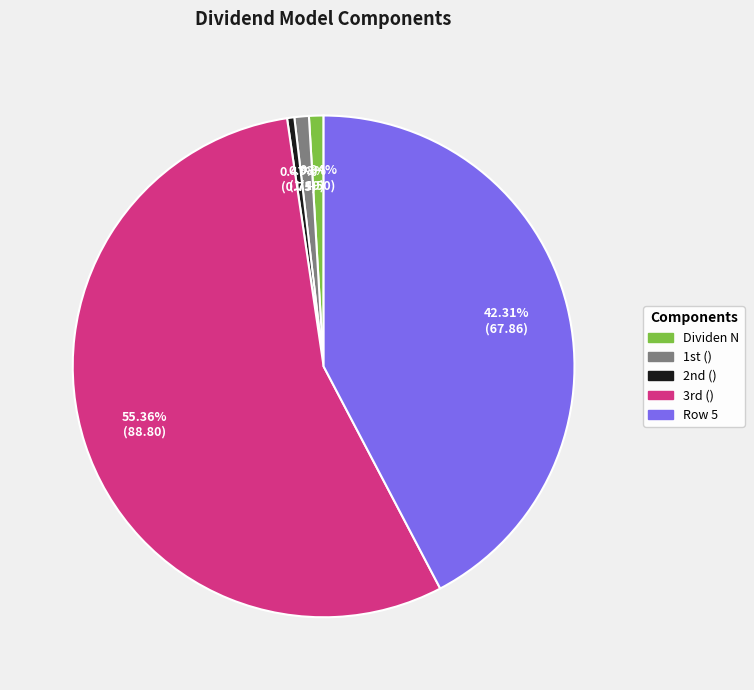

True or false: Row 5 accounts for 42% of the total.

True